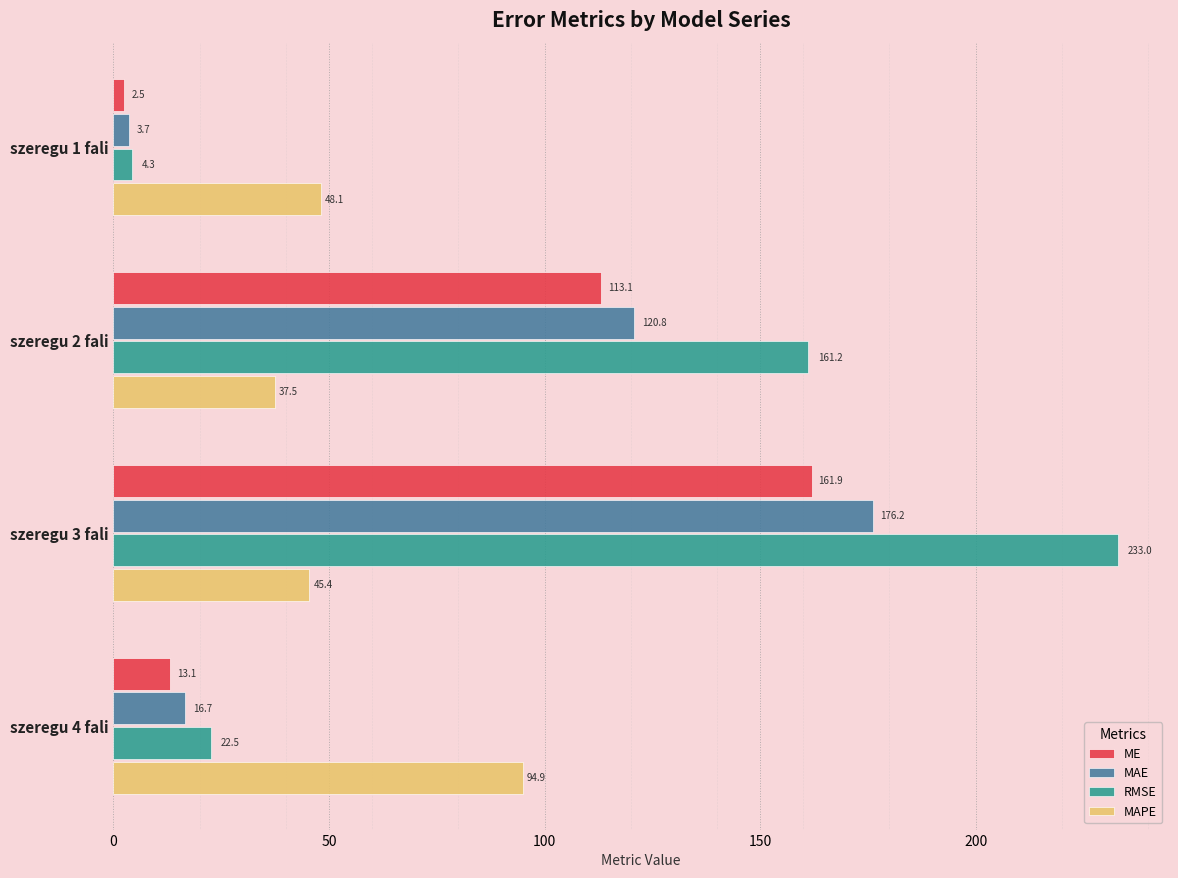

At which label is ME closest to 82?

szeregu 2 fali